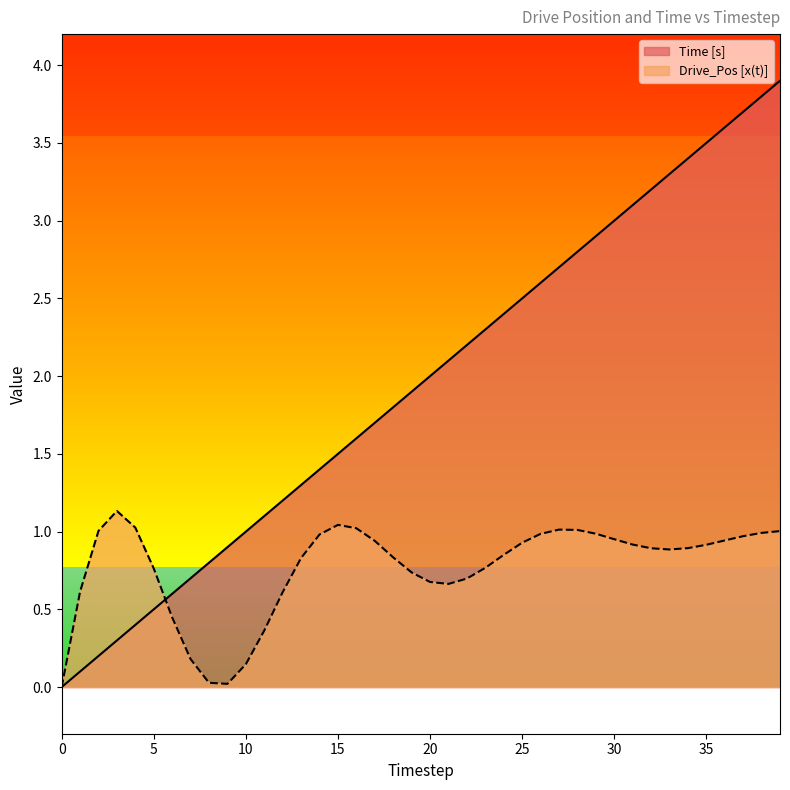

True or false: Time [s] has more than 0 points higher than both neighbors.

False